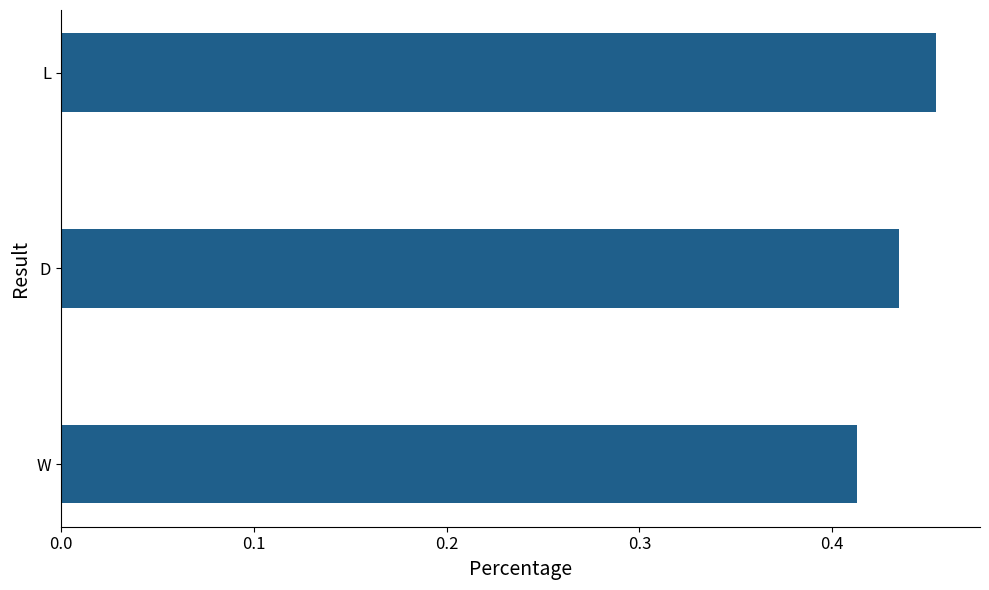

How many values are between 0 and 1?

3